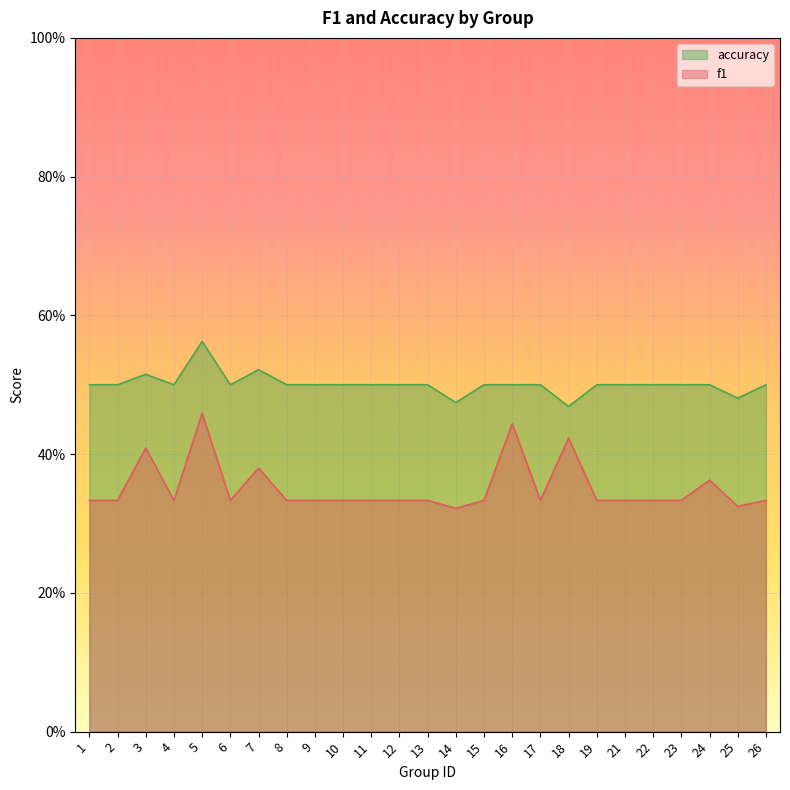

Reading left to right, extract all data points from this chart.

f1: 0.3	0.3	0.4	0.3	0.5	0.3	0.4	0.3	0.3	0.3	0.3	0.3	0.3	0.3	0.3	0.4	0.3	0.4	0.3	0.3	0.3	0.3	0.4	0.3	0.3
accuracy: 0.5	0.5	0.5	0.5	0.6	0.5	0.5	0.5	0.5	0.5	0.5	0.5	0.5	0.5	0.5	0.5	0.5	0.5	0.5	0.5	0.5	0.5	0.5	0.5	0.5